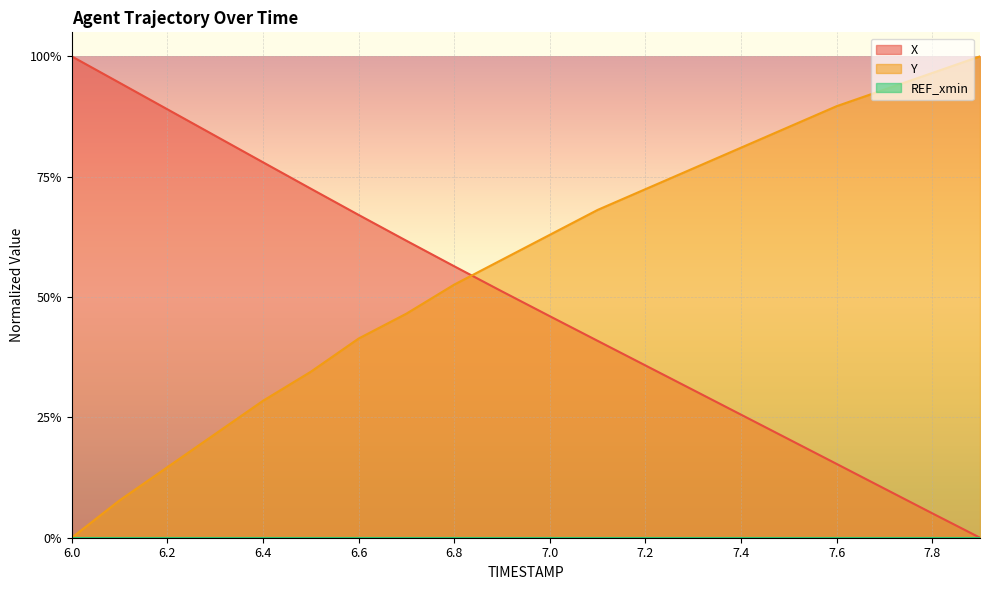

At which category does the chart reach its minimum across all series?

7.9